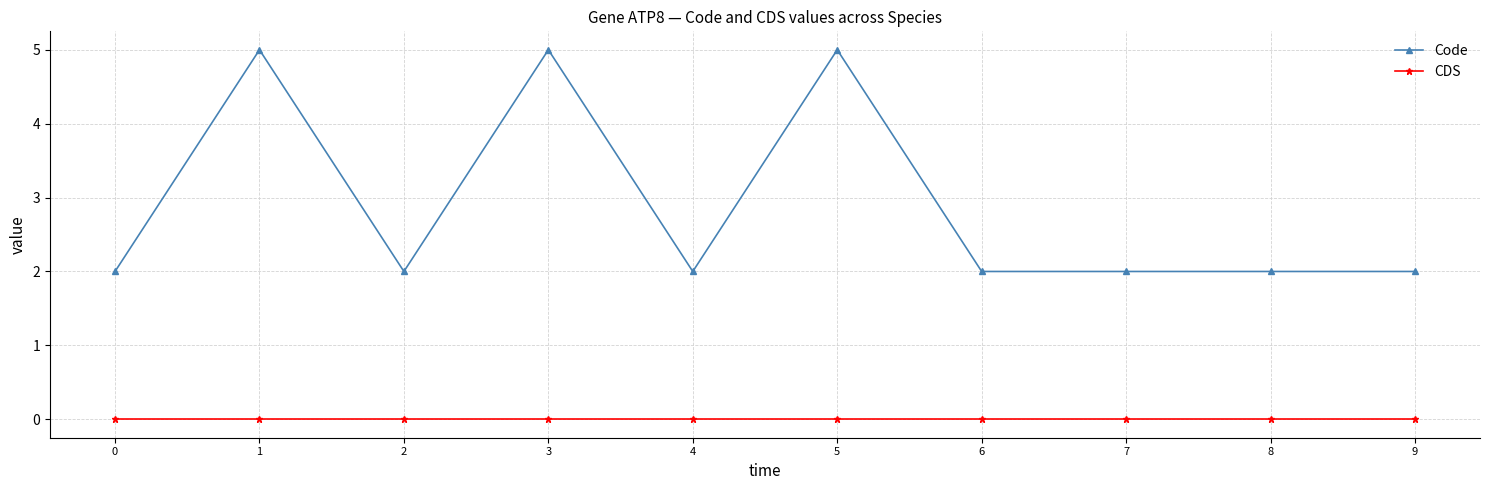

True or false: CDS and Code cross at least once.

False